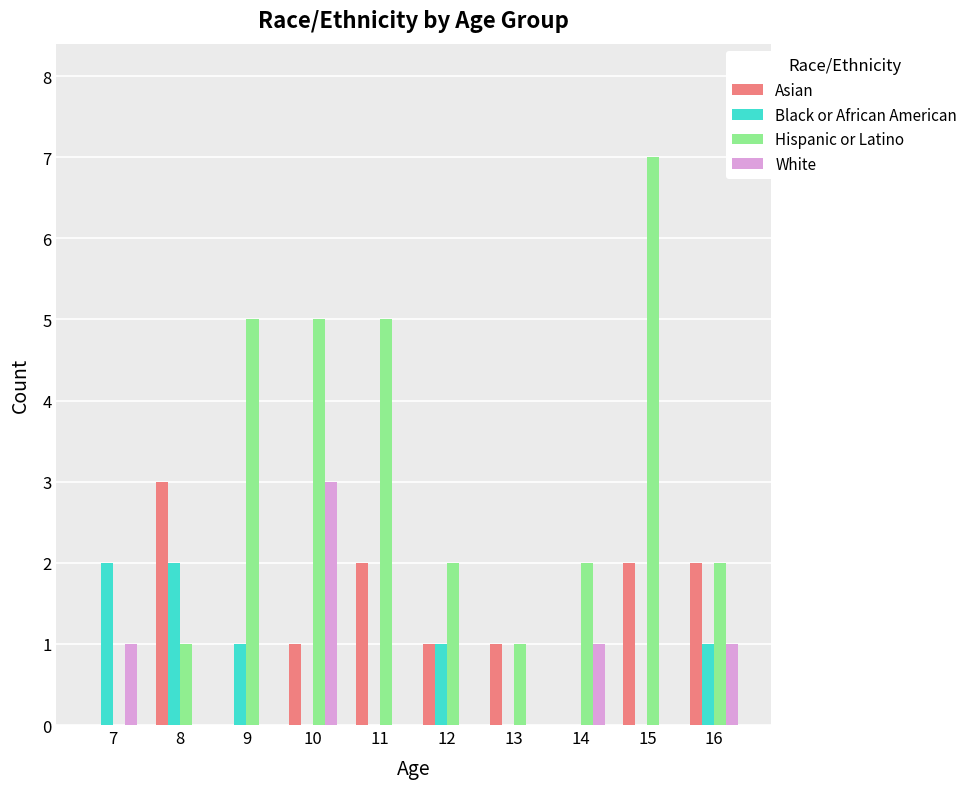

Which series has the widest spread of values?

Hispanic or Latino